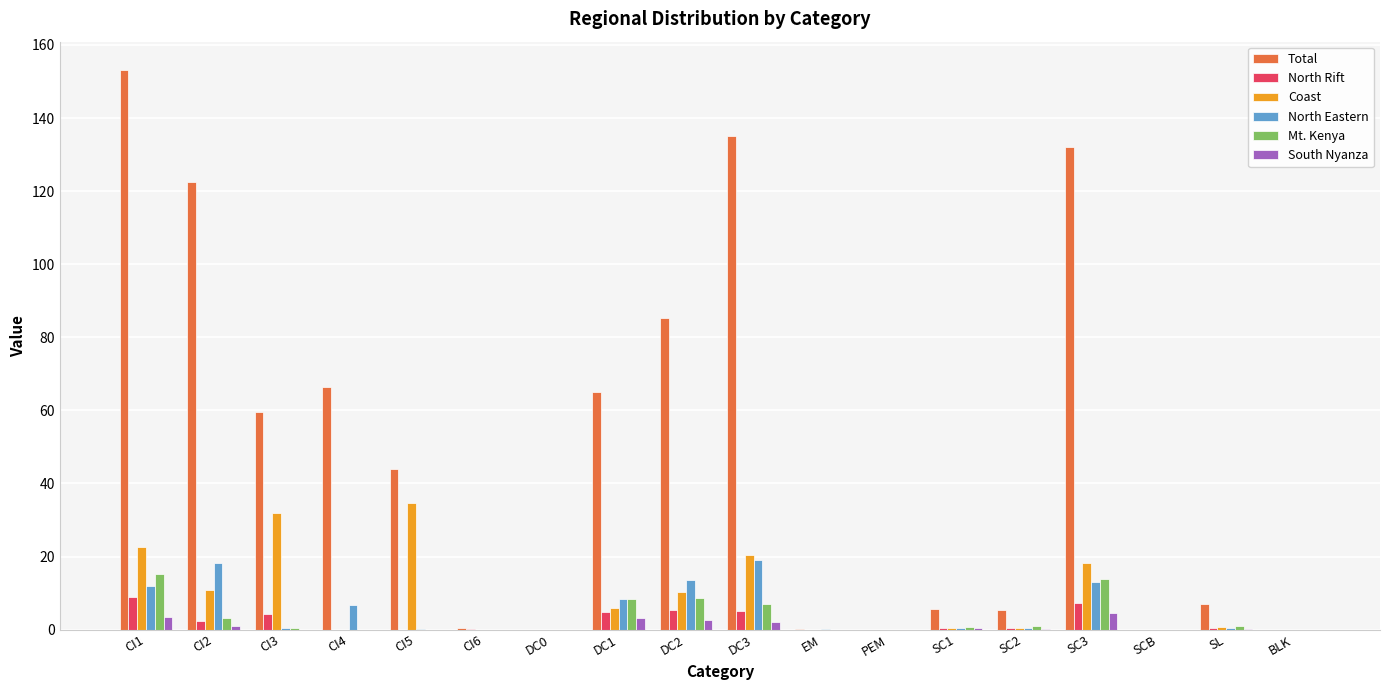

What is the greatest value displayed?

153.2